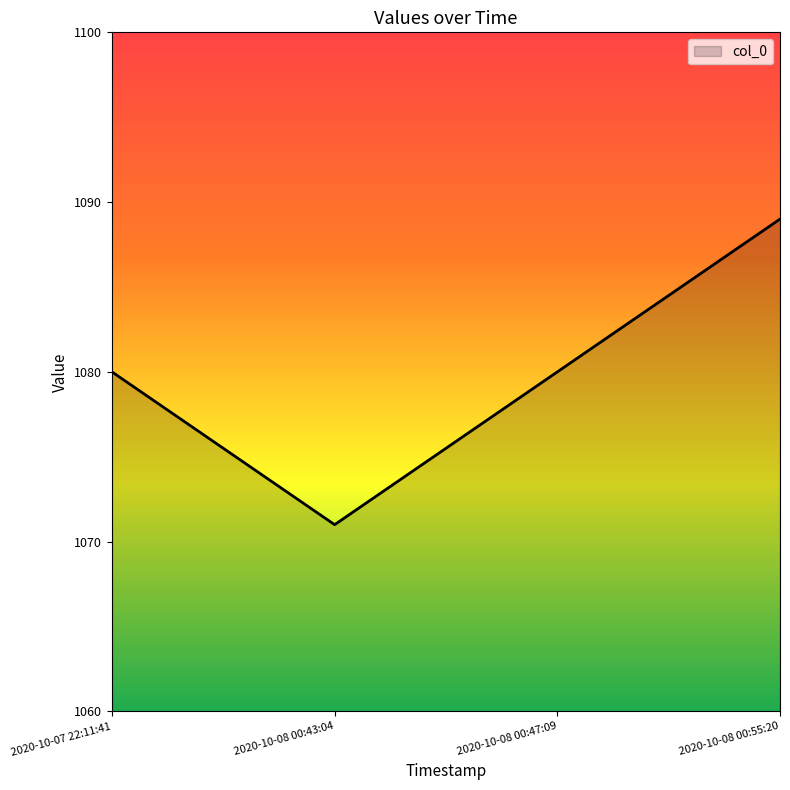

What is the sum of all values?

4320